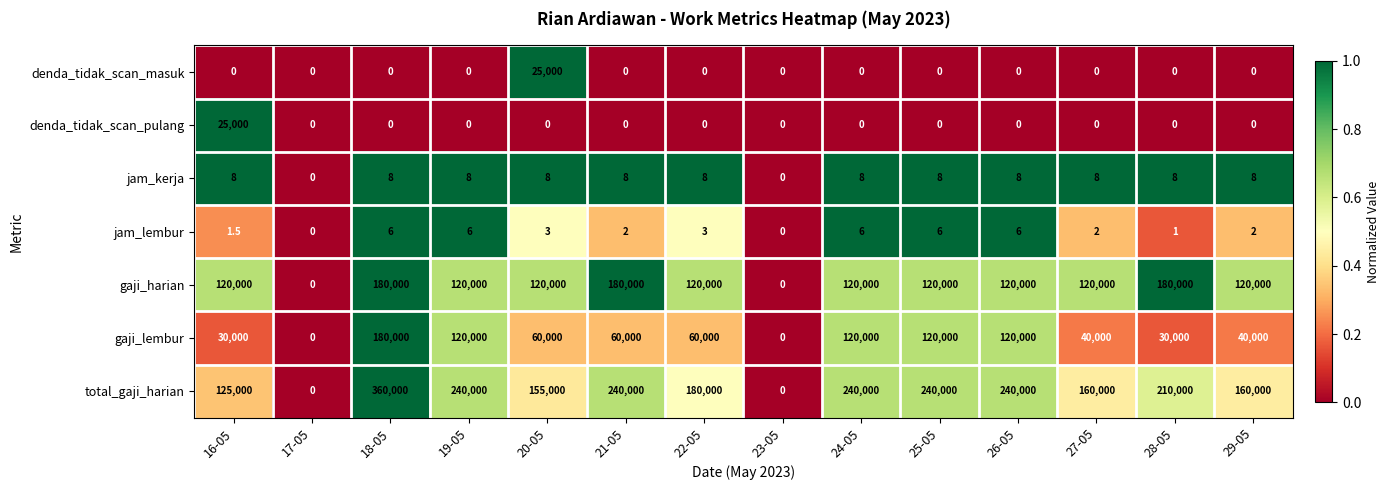

What is the difference between the maximum and minimum values in the denda_tidak_scan_masuk series?

25000.0